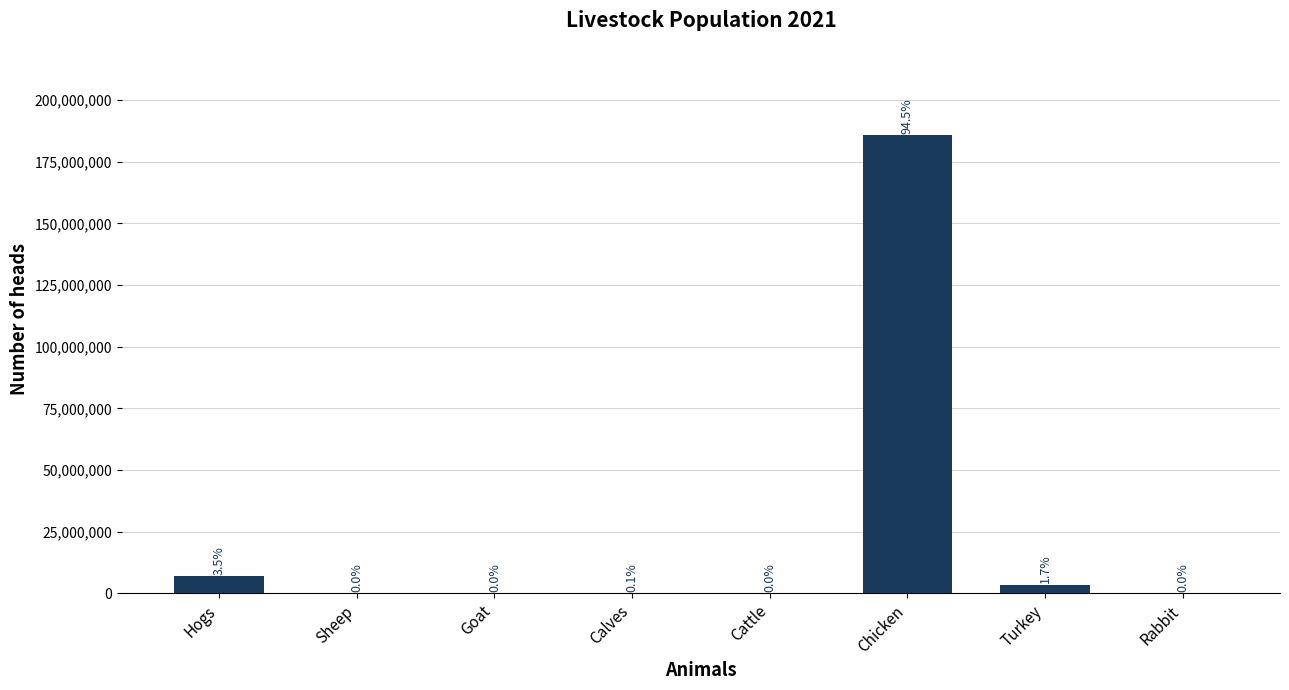

What is the label of the 5th bar from the right?

Calves